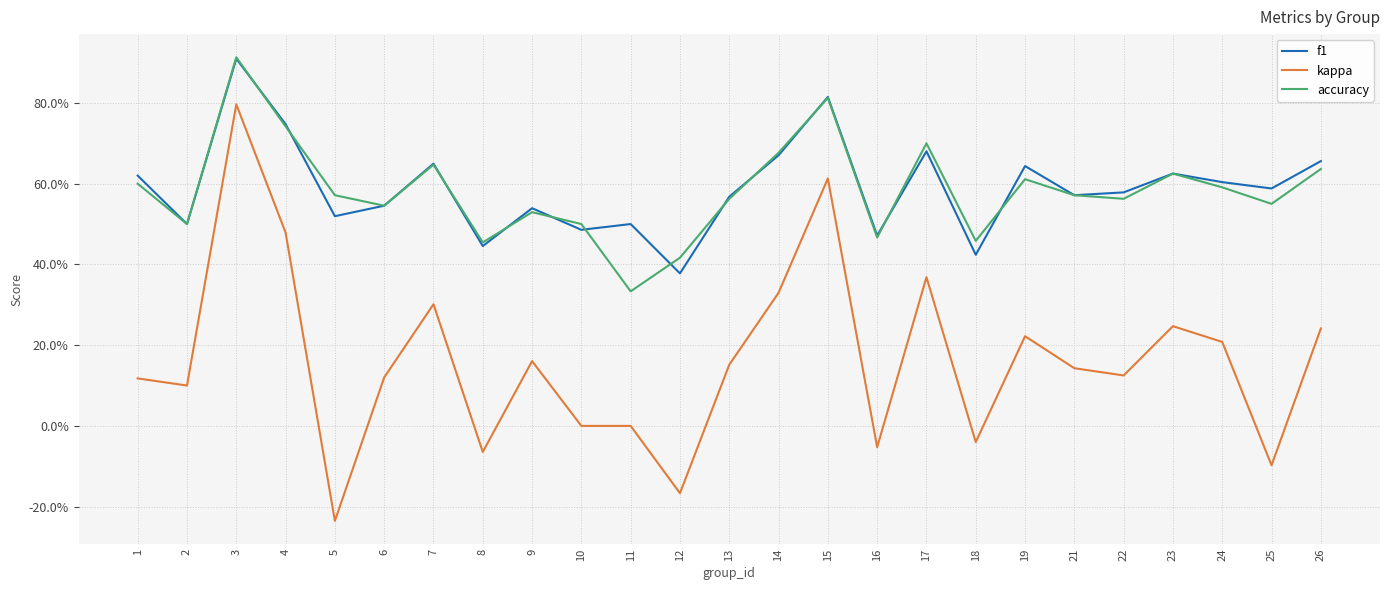

Does the chart have visible grid lines?

Yes